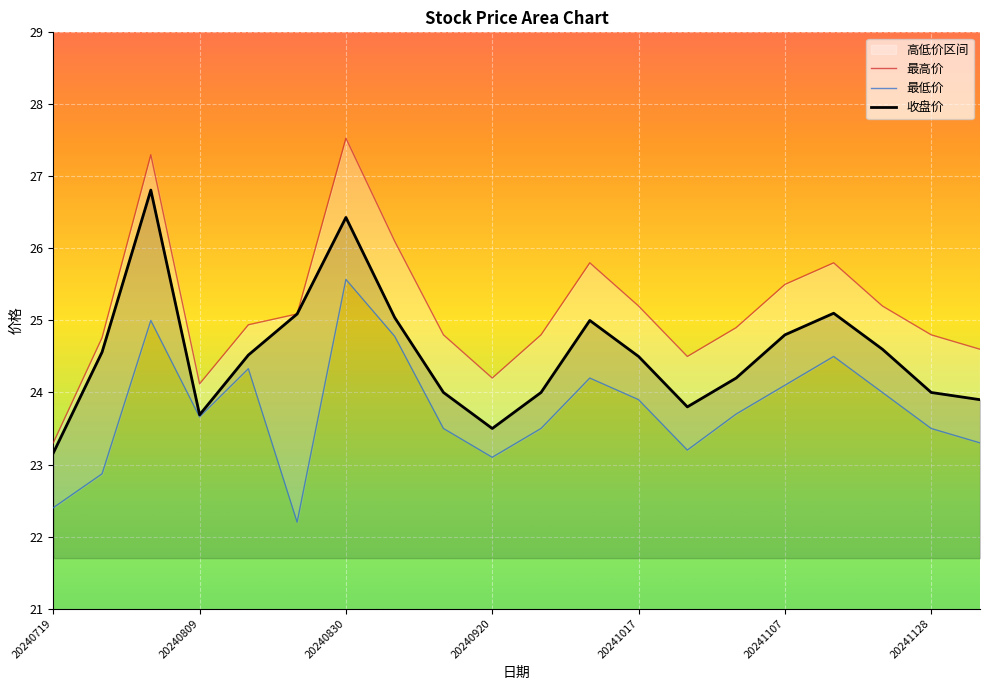

How many values in the 最低价 series are below 23?

3